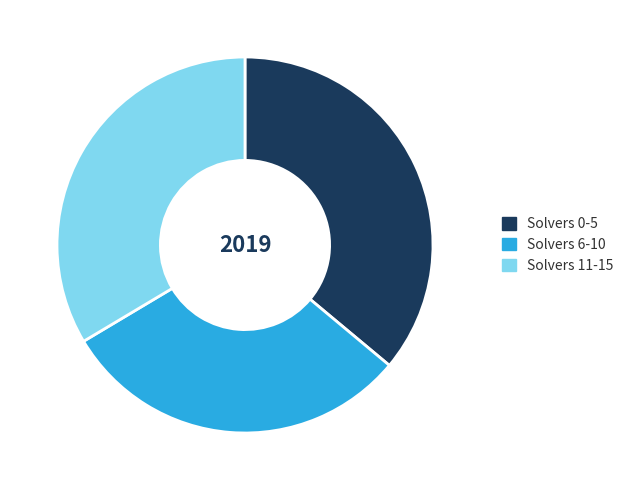

Count the number of slices in the pie.

3